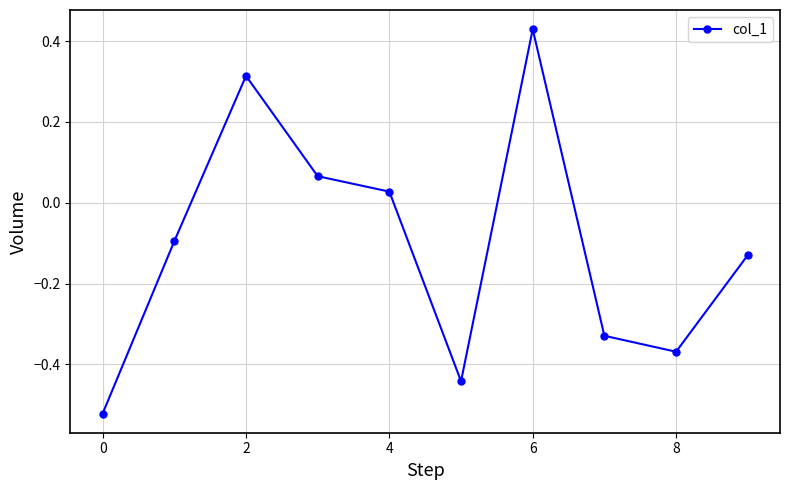

How many interior local valleys (lower than both neighbors) does the data have?

2